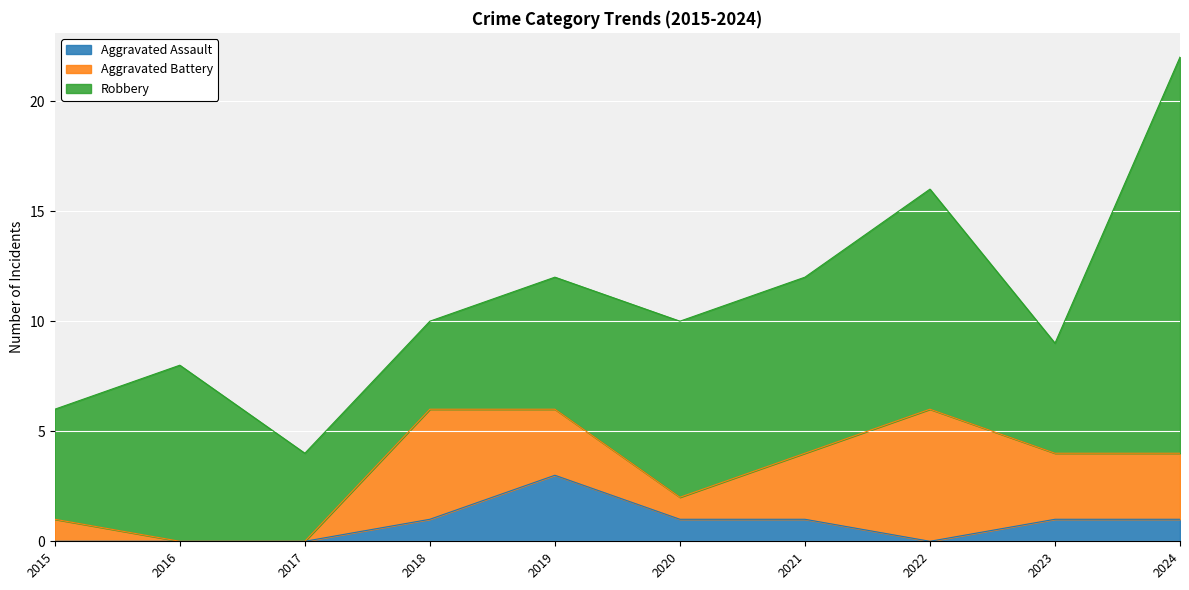

How many data points does each series have?

10